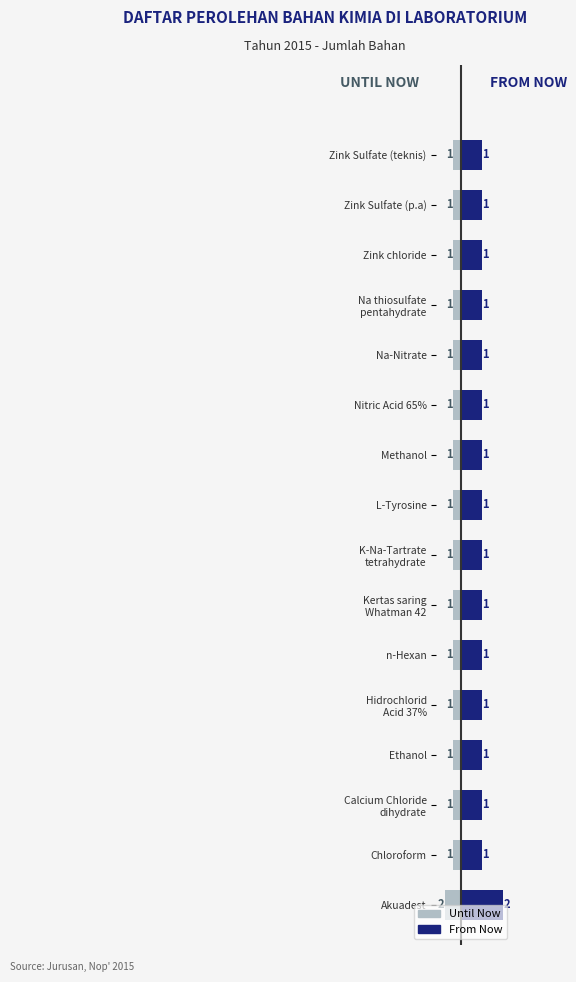

Rank the series by their average value, from highest to lowest.

From Now, Until Now